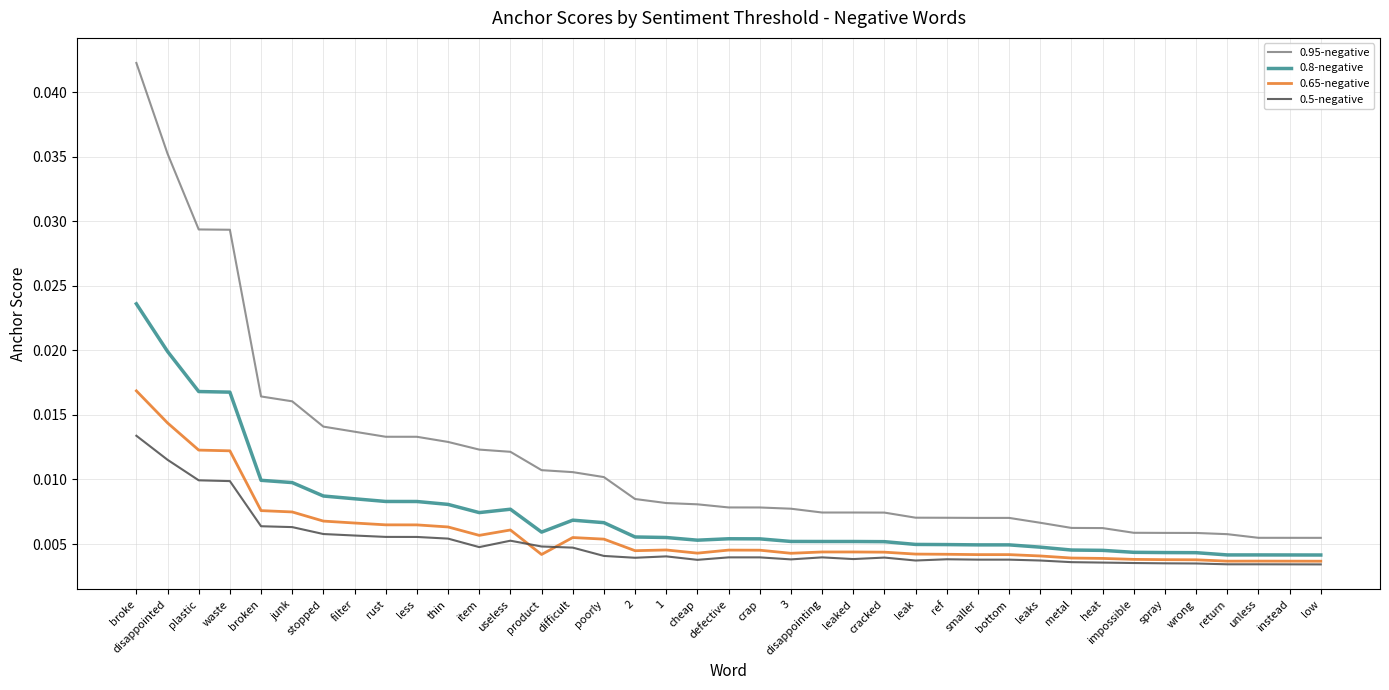

Rank the series by their maximum value, from highest to lowest.

0.95-negative, 0.8-negative, 0.65-negative, 0.5-negative